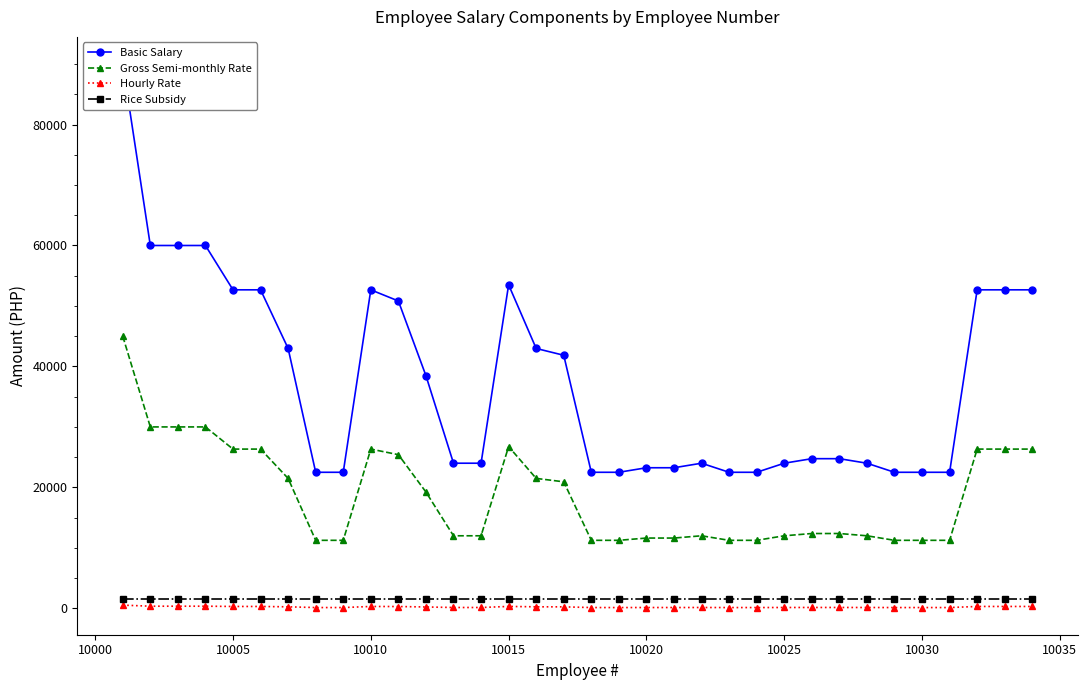

What is the value of the Rice Subsidy point at the 4th from the left?

1500.0